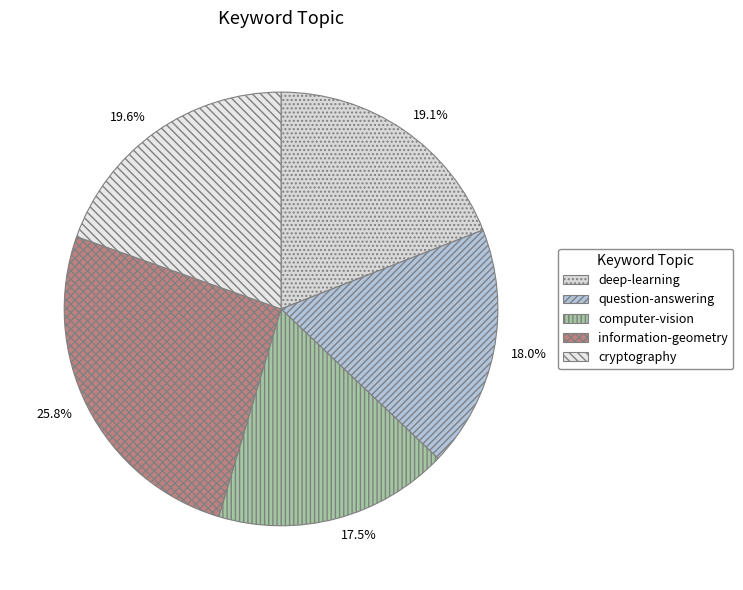

What percentage is the computer-vision slice, to the nearest percent?

18%